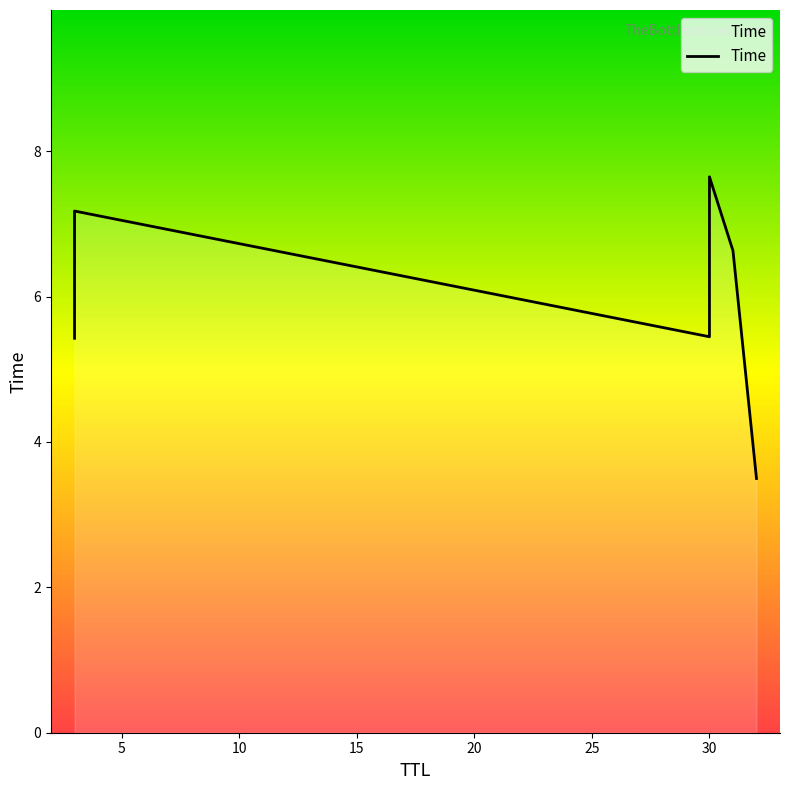

At which category does the chart reach its minimum across all series?

32